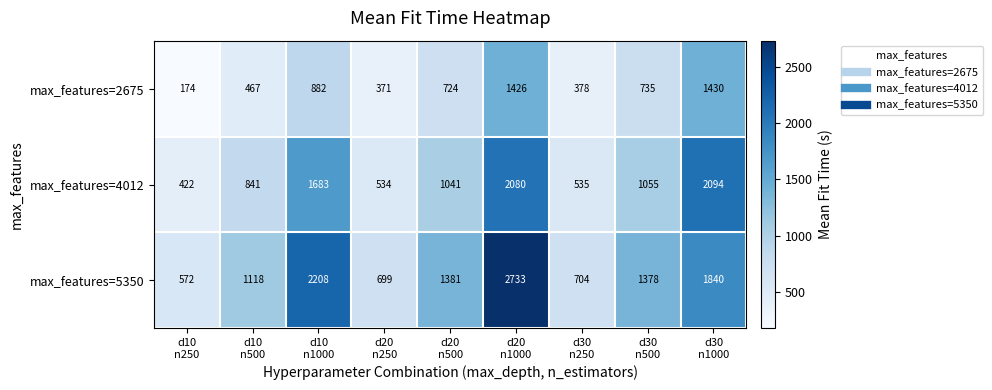

Reading left to right, transcribe all the data shown in this chart.

max_features=2675: 174	467	882	371	724	1426	378	735	1430
max_features=4012: 422	841	1683	534	1041	2080	535	1055	2094
max_features=5350: 572	1118	2208	699	1381	2733	704	1378	1840